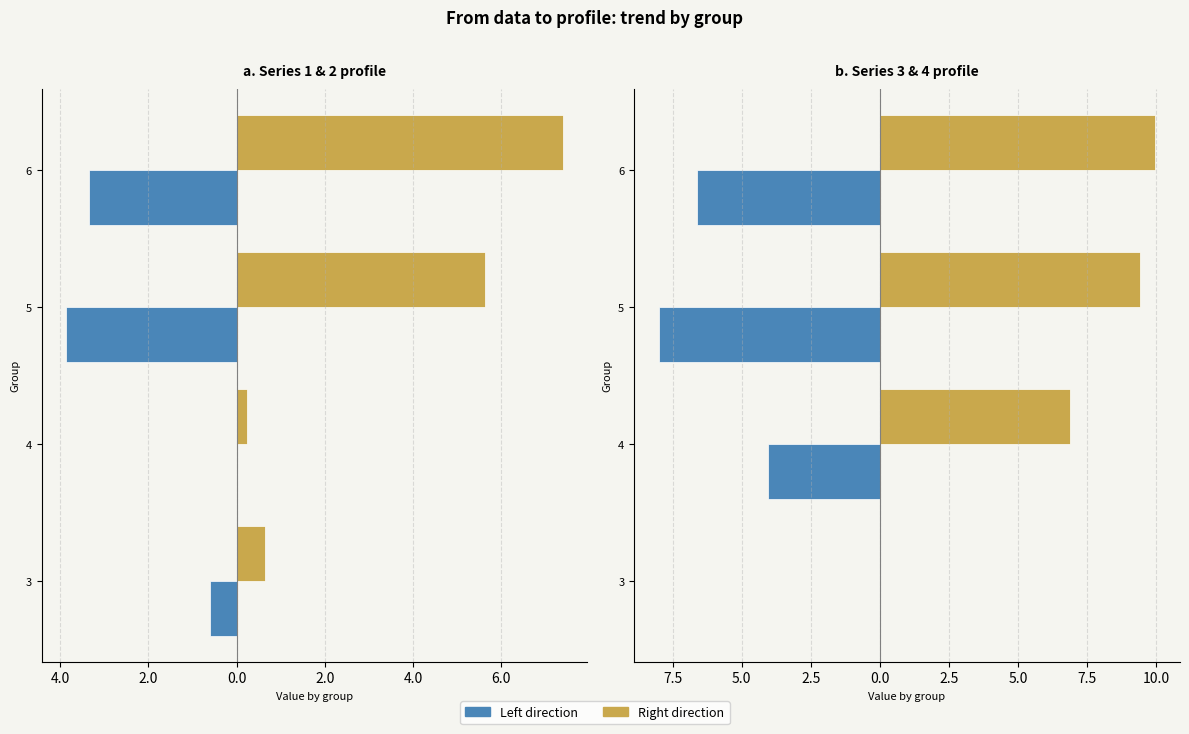

Which has a higher value, 6 or 4?

4